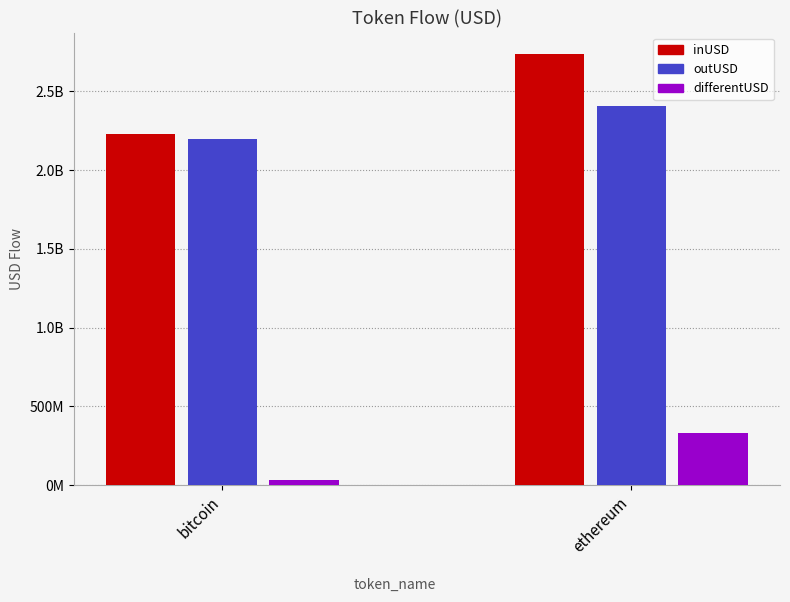

Does the chart contain stacked bars?

No